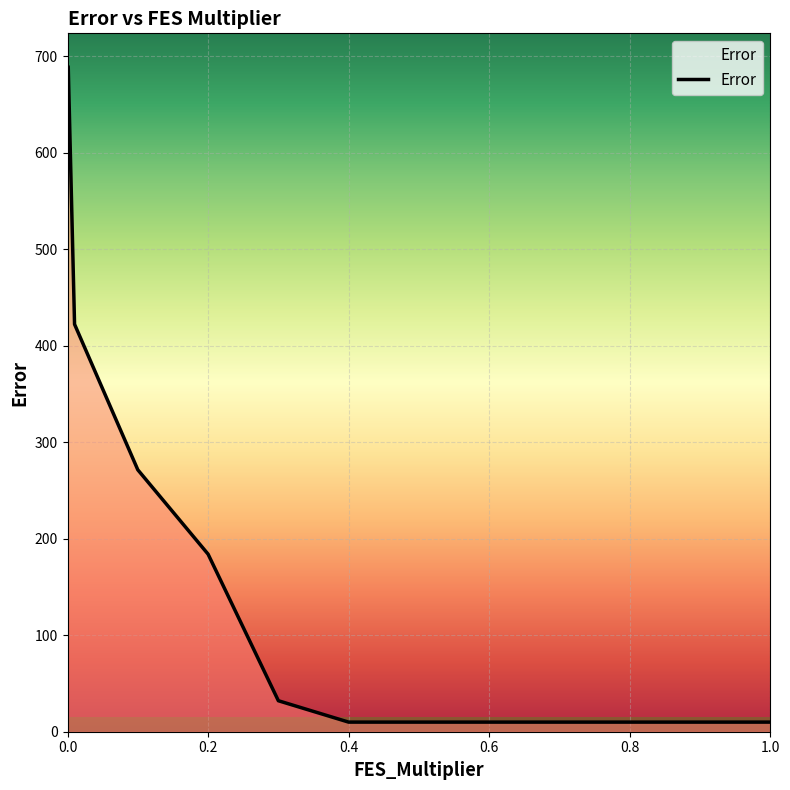

What is the difference between the second highest and second lowest values?

679.5